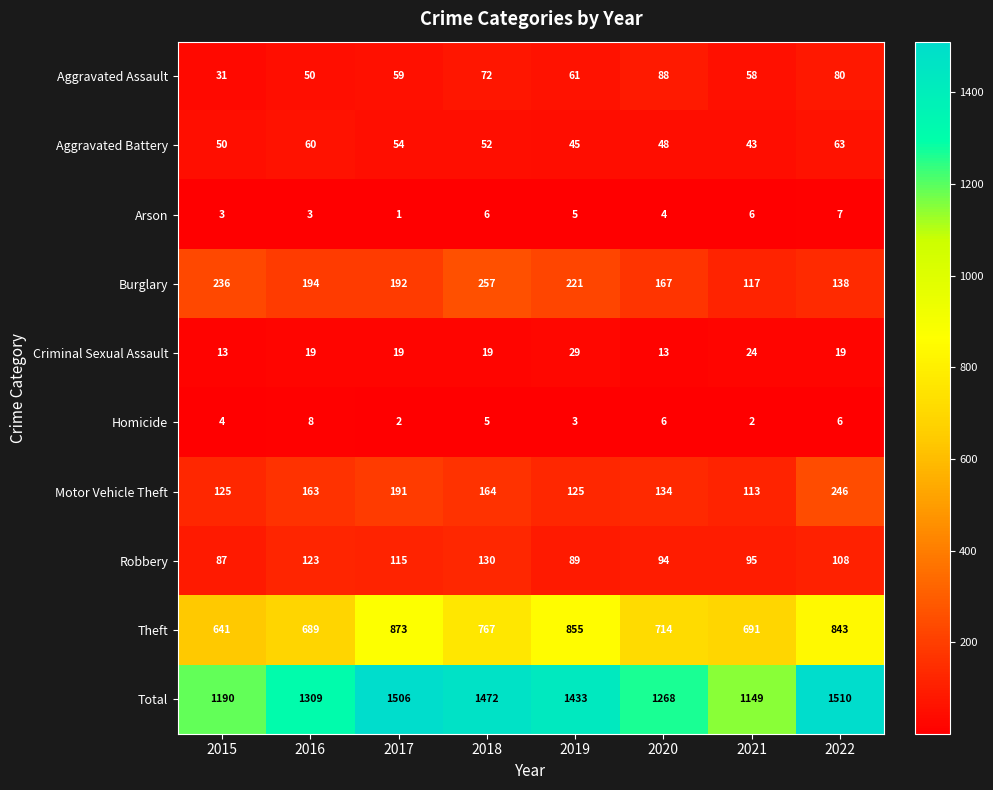

How many data points does each series have?

8